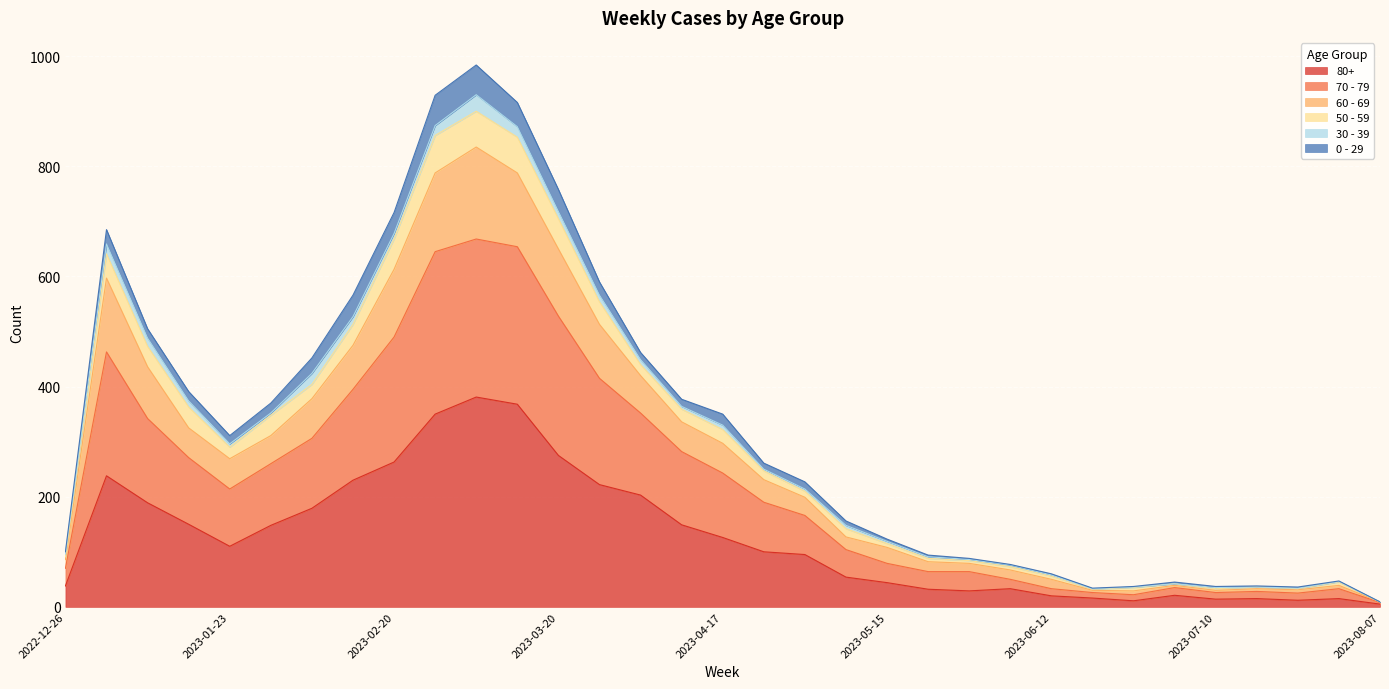

Which category has the highest value across all series?

2023-03-06